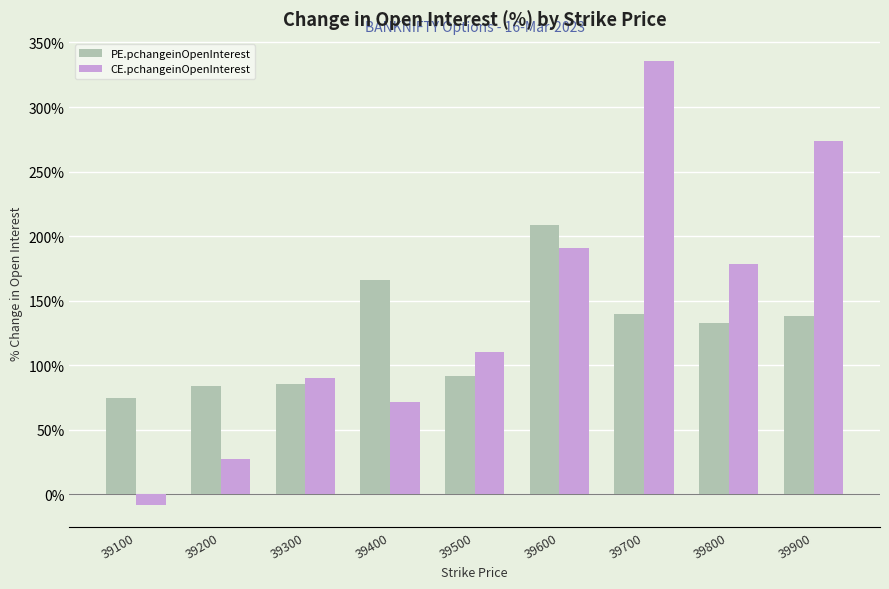

At which category is the sum across all series the highest?

39700